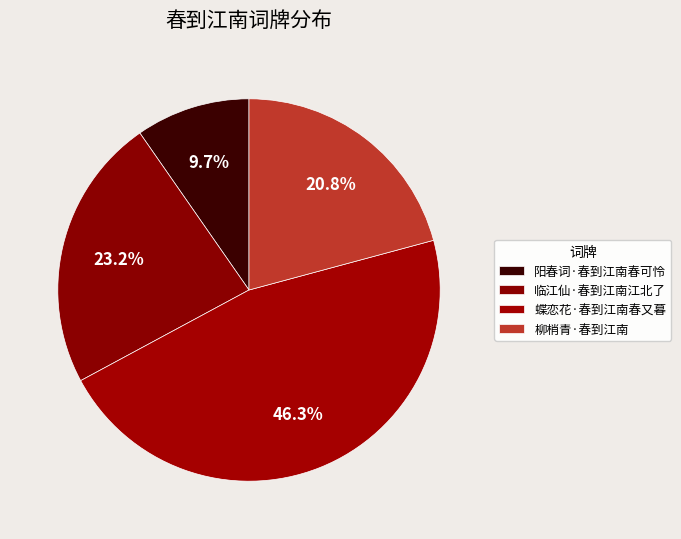

How many segments does this pie chart have?

4